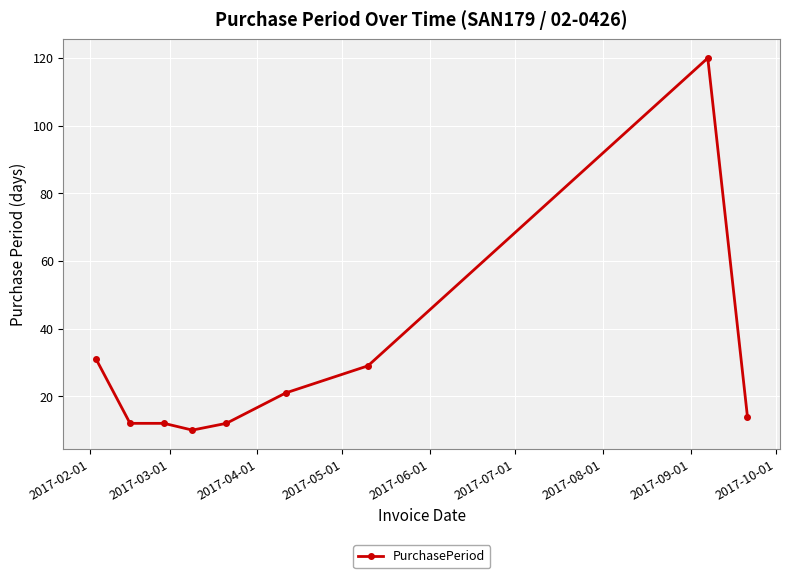

What is the minimum value shown in the chart?

10